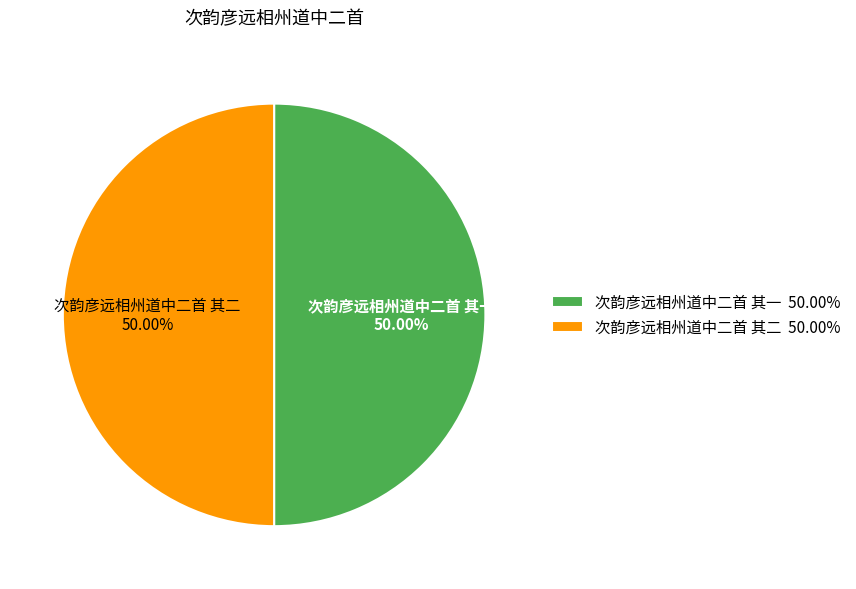

The 次韵彦远相州道中二首 其一 slice represents 62% of the pie. True or false?

False